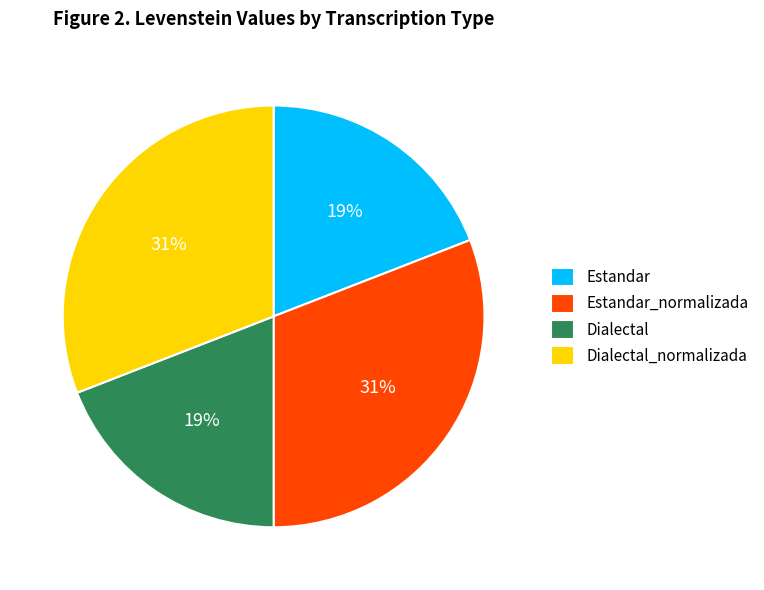

Does Estandar_normalizada represent more than half of the total?

No